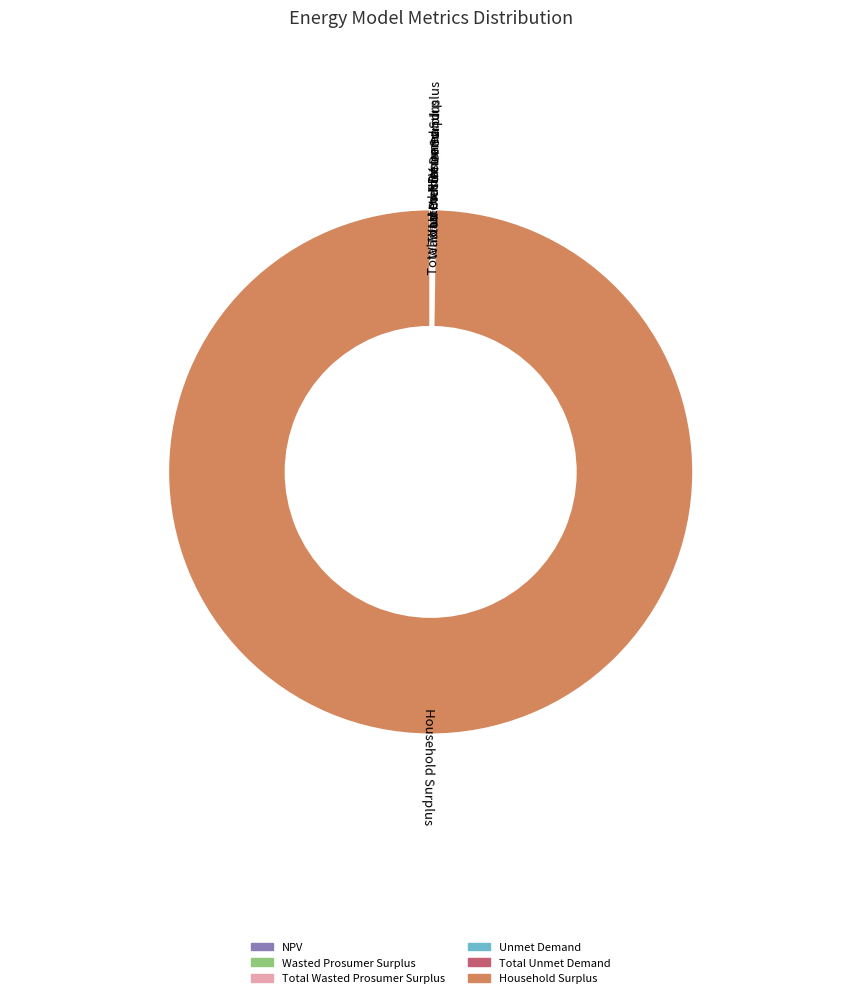

Is it true that Household Surplus is 100% of the pie?

True